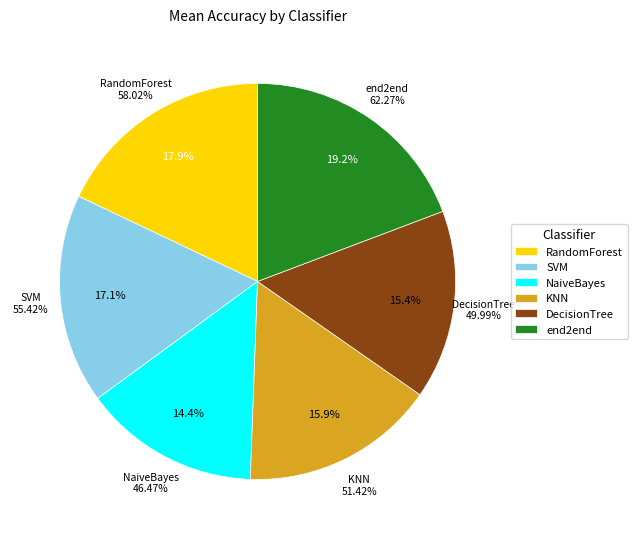

Which slice is the largest?

end2end